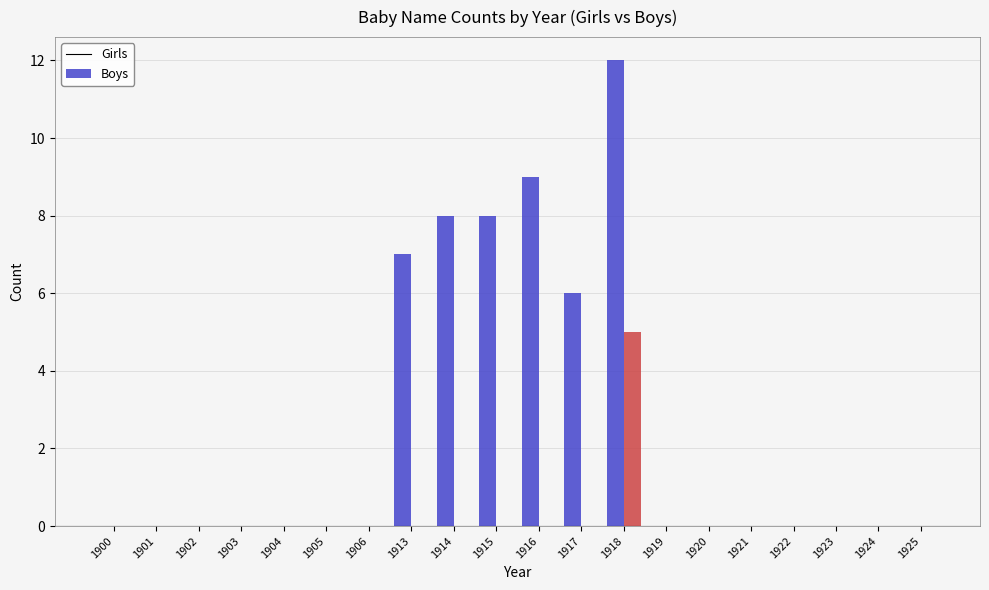

How many distinct data groups are displayed?

2